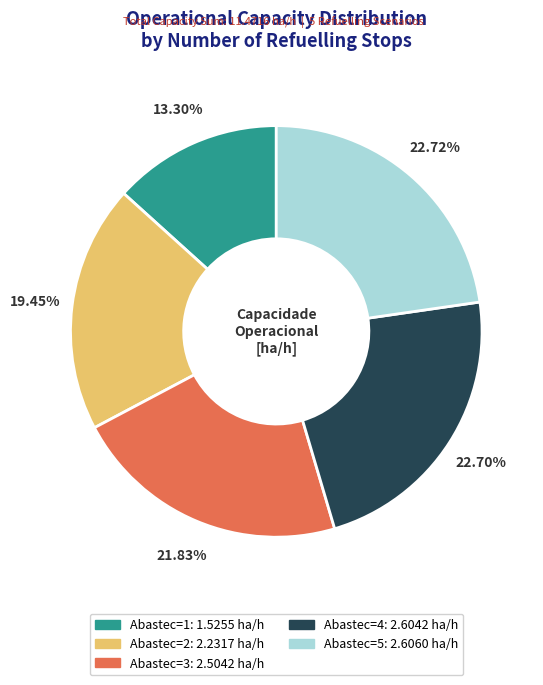

Is there any slice that represents more than half of the pie?

No